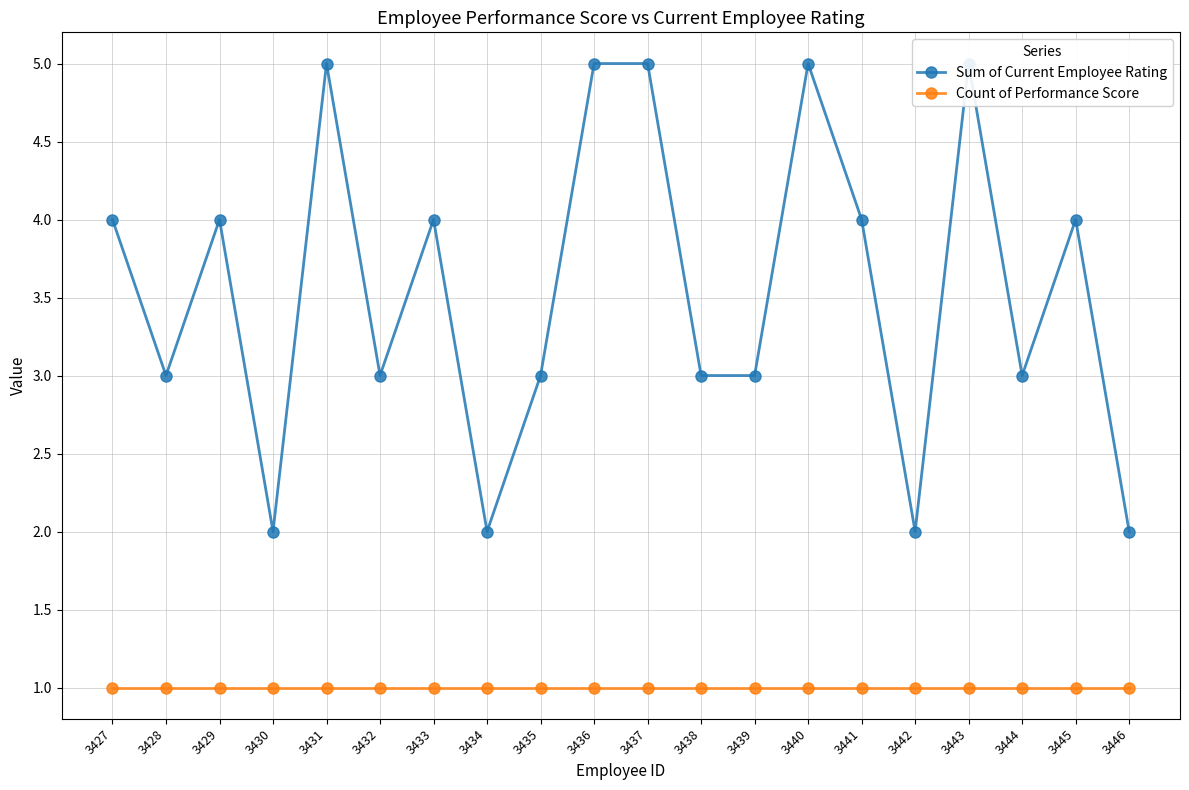

List the series in order of their overall mean, lowest first.

Count of Performance Score, Sum of Current Employee Rating